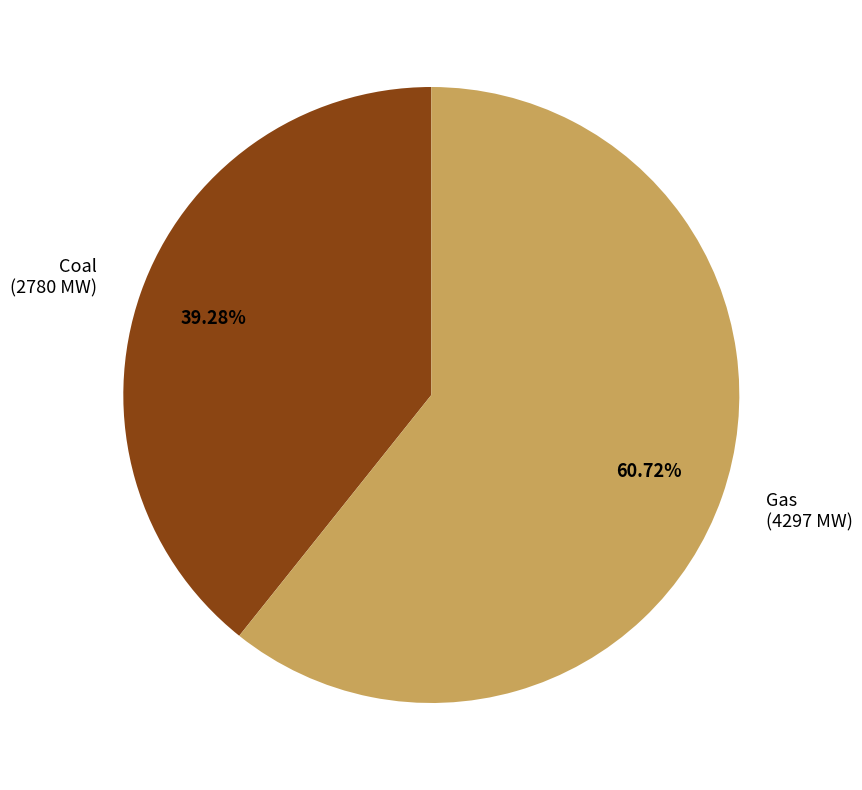

Approximately how many times larger is the value at Gas (4297 MW) compared to Coal (2780 MW)?

1.5